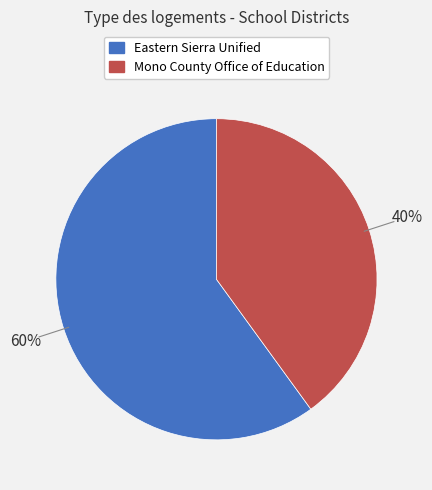

Rank the categories by value from lowest to highest.

Mono County Office of Education, Eastern Sierra Unified